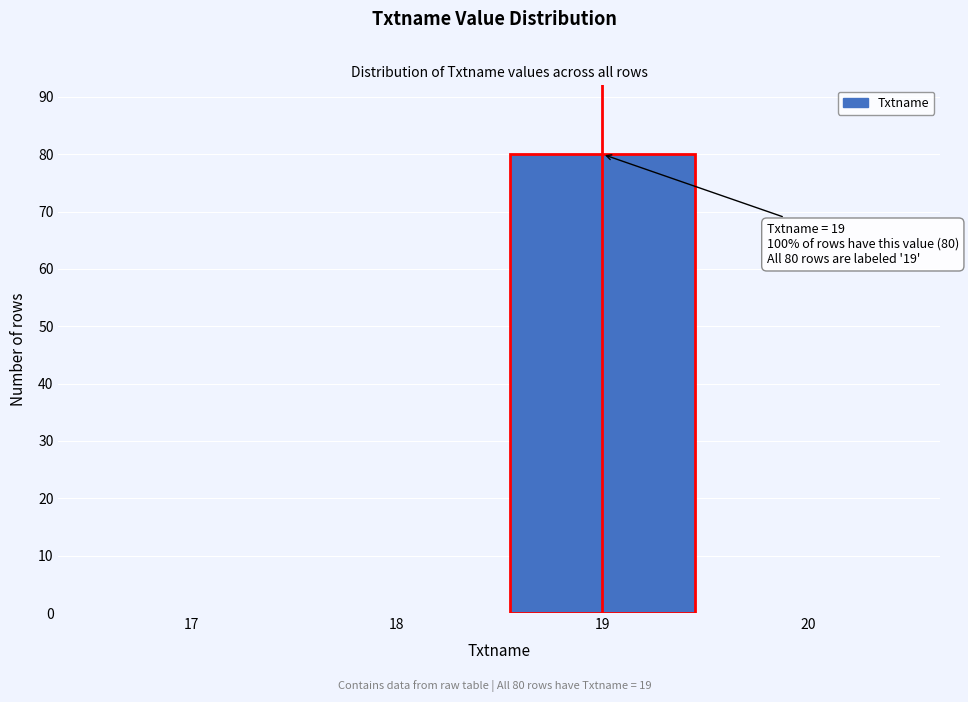

Reading left to right, what are all the values shown in this chart?

17=0	18=0	19=80	20=0